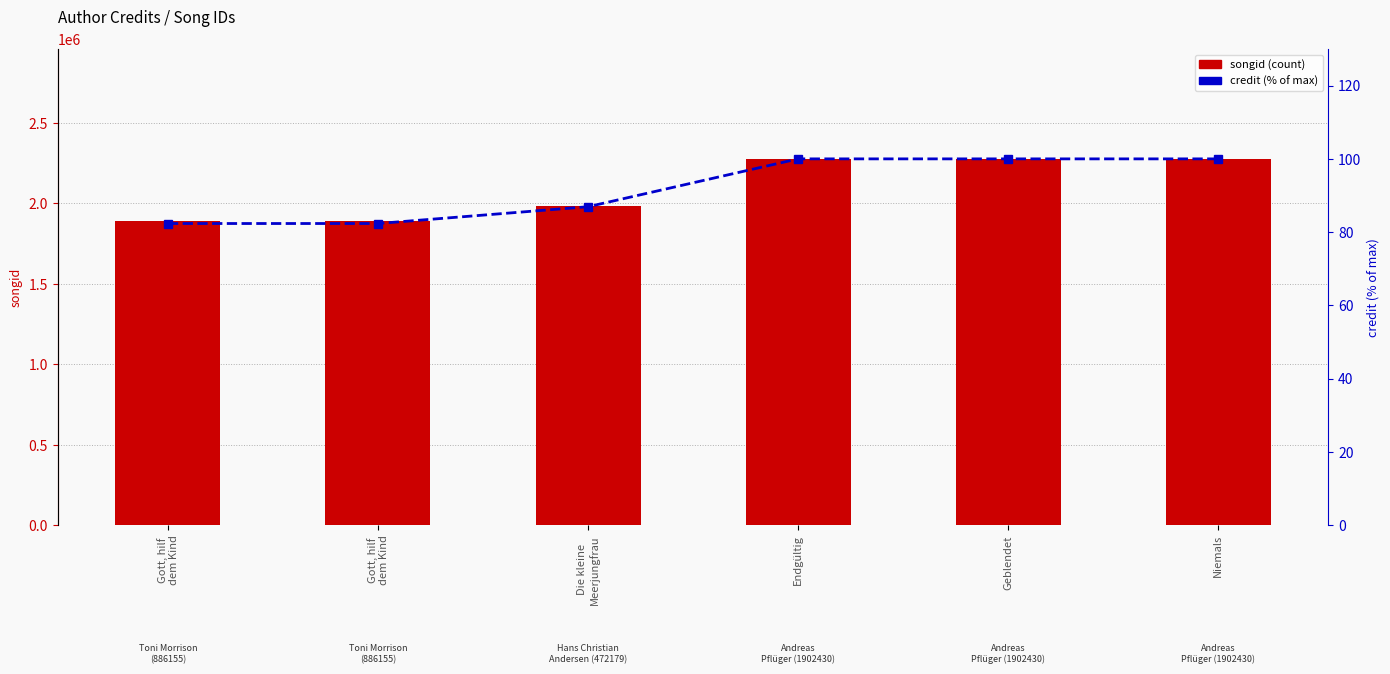

How many distinct data groups are displayed?

2